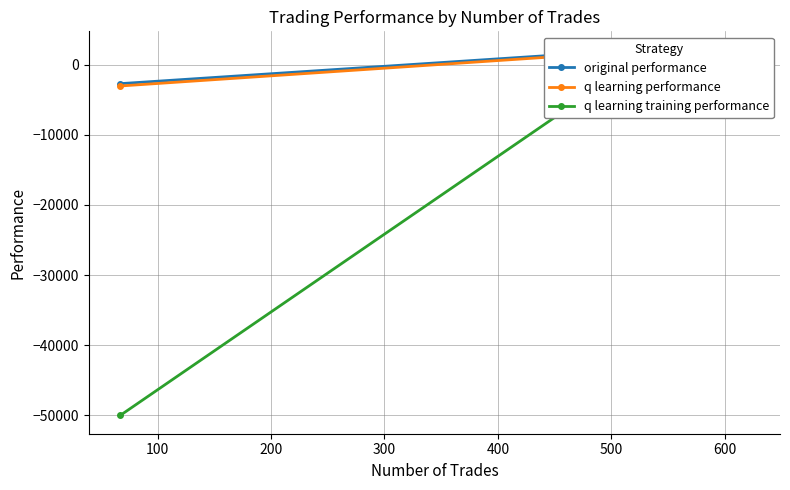

In q learning performance, how many points are higher than both neighbors (excluding endpoints)?

1